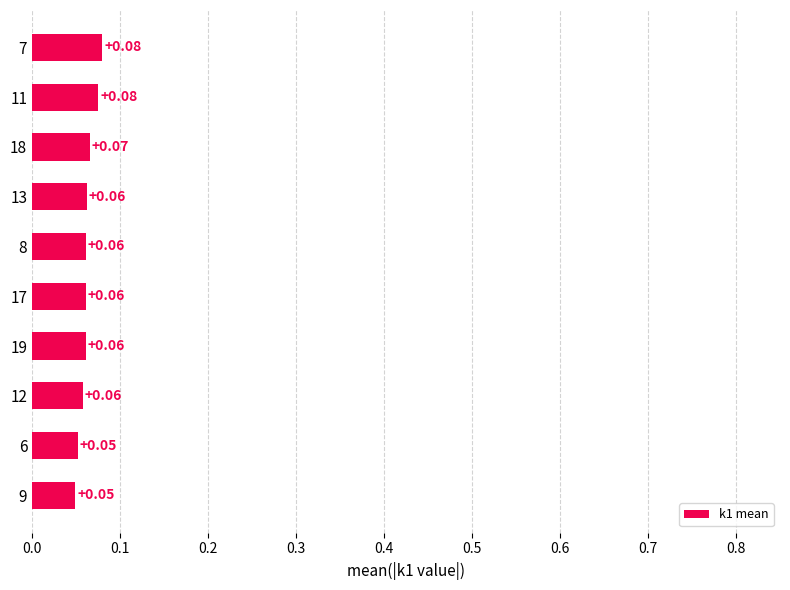

How many bars are there in total?

10